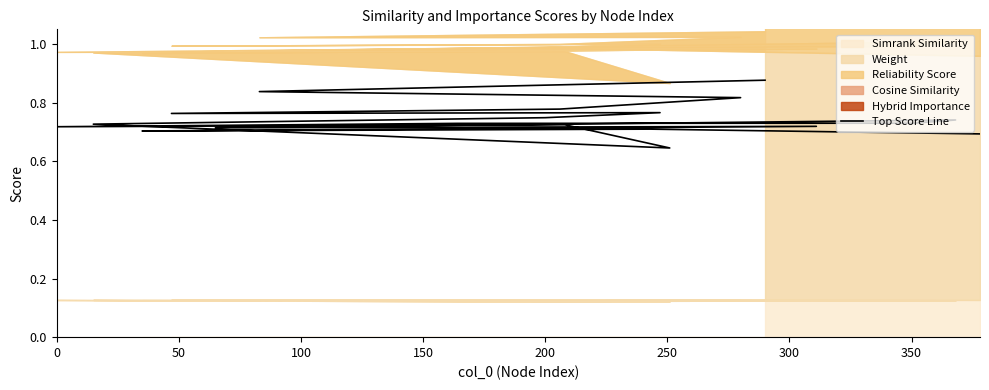

The chart shows a value of 0.8 at 100. True or false?

True